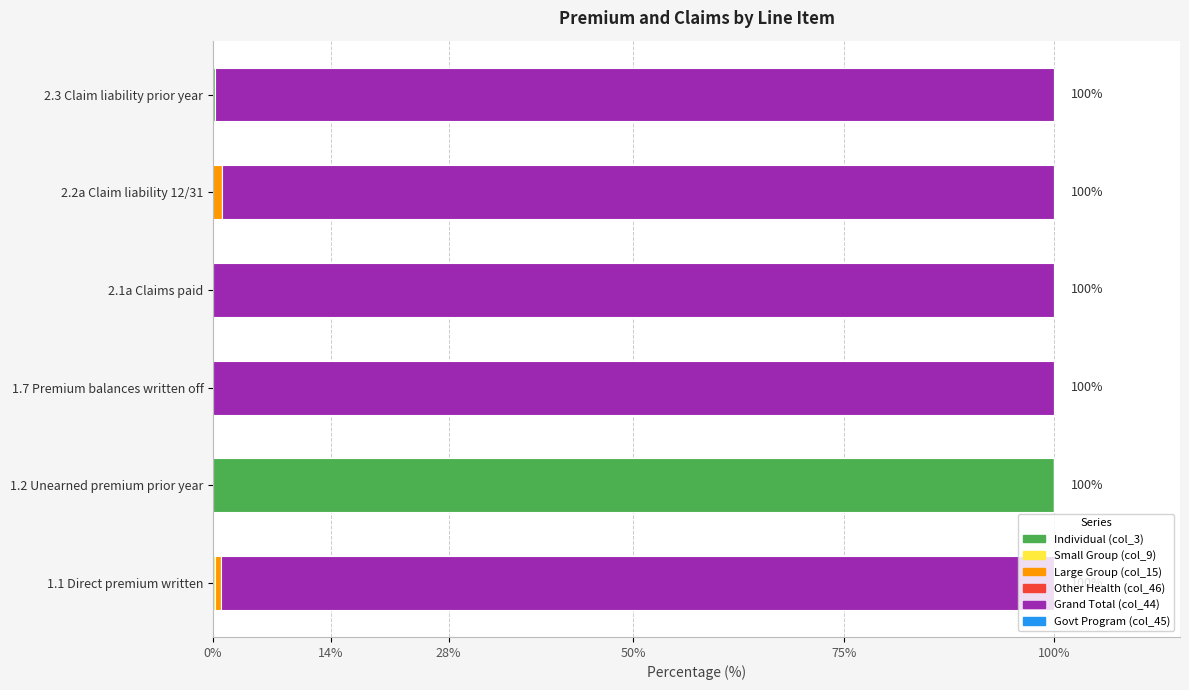

True or false: Individual (col_3) has a value of 0.0 at 2.2a Claim liability 12/31.

True